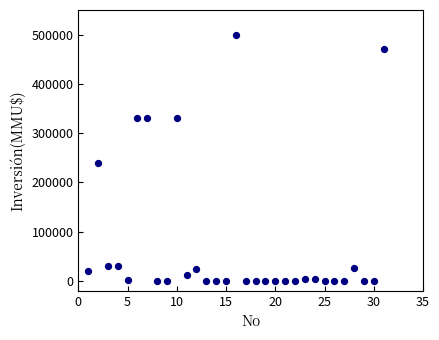

What Y value in the scatter plot is closest to 250000?

240000